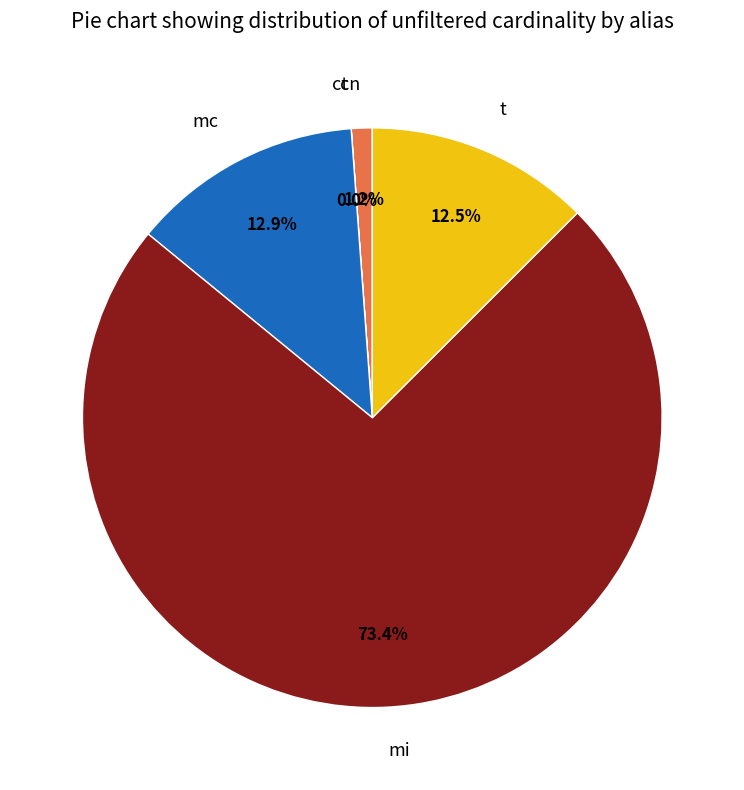

Which category accounts for the majority?

mi